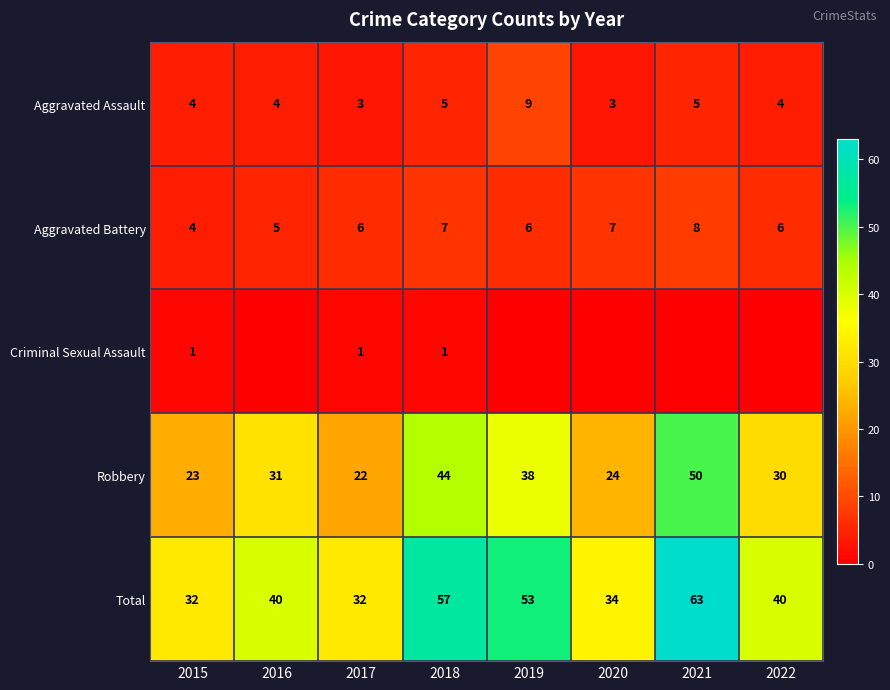

What is the approximate value of Robbery at 2016?

31